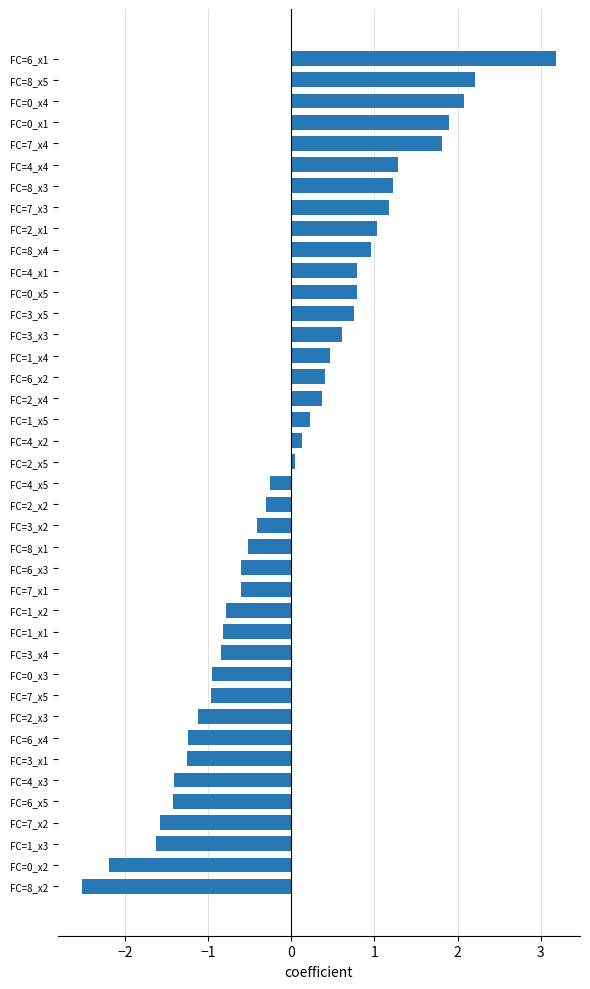

What is the smallest value displayed?

-2.5